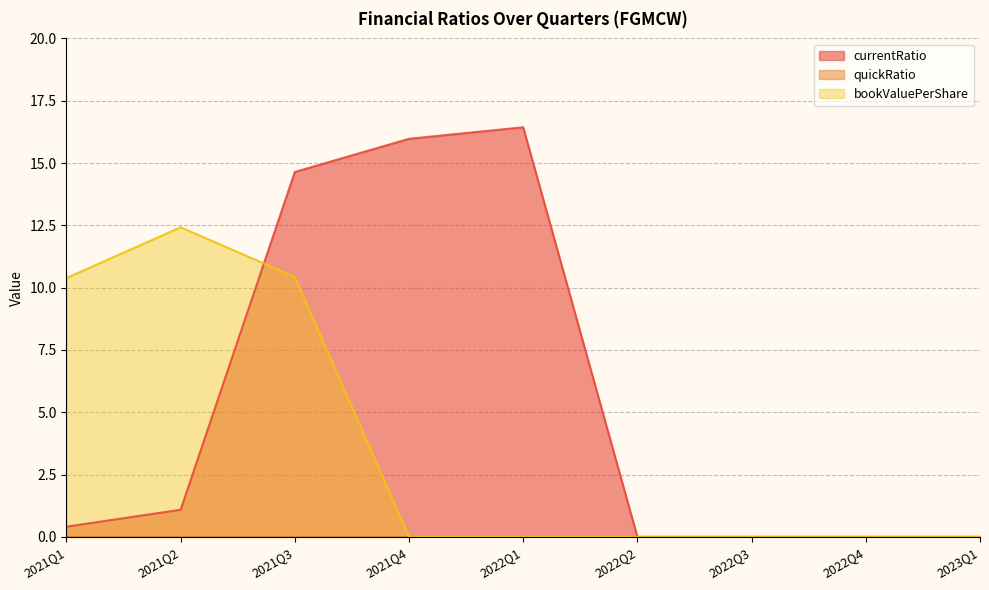

Between 2023Q1 and 2022Q2, which is larger?

2023Q1